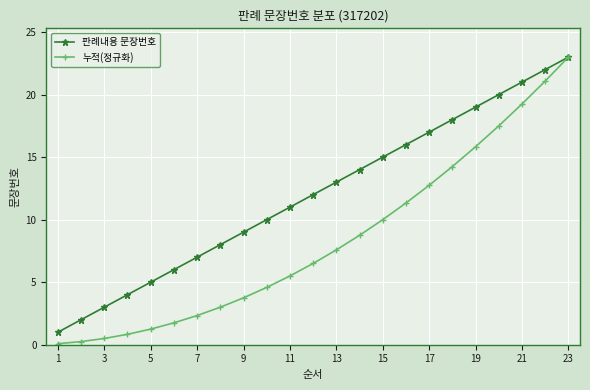

What is the difference between the maximum and second lowest values in the 판례내용 문장번호 series?

21.0